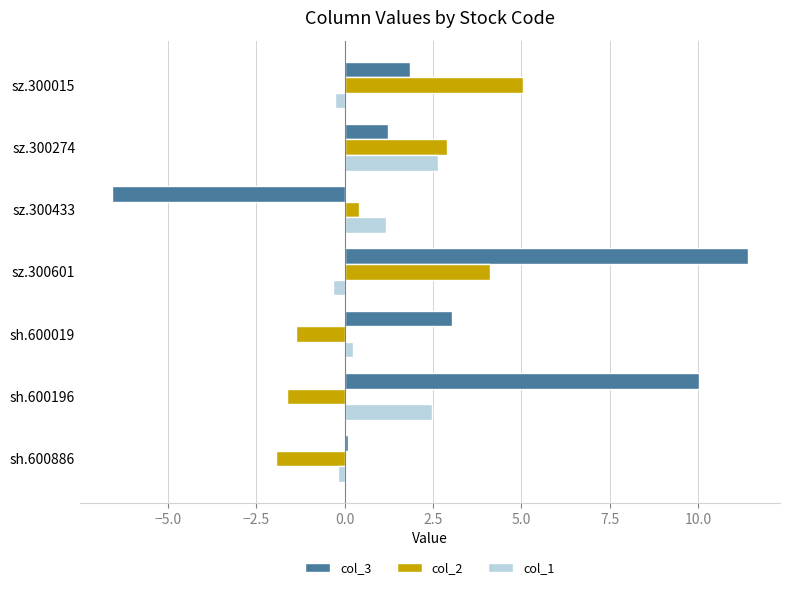

The col_3 series shows 3.2 at sz.300015. True or false?

False